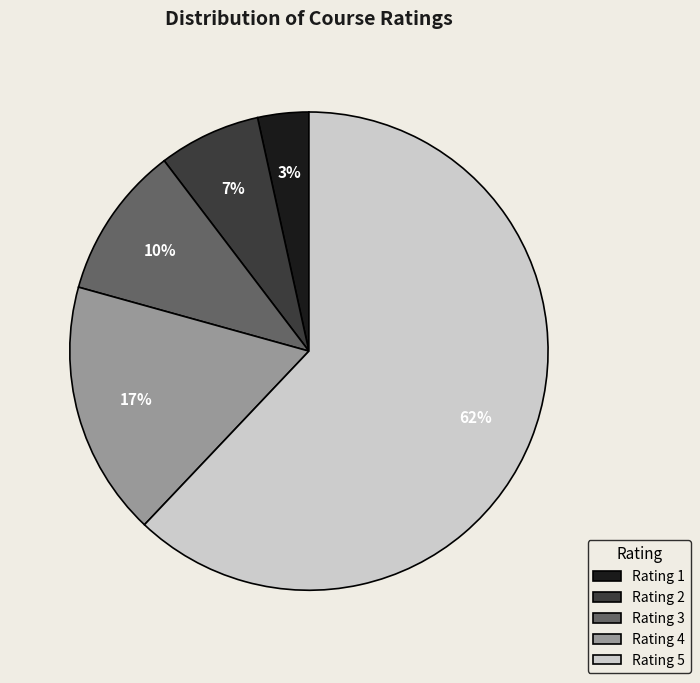

What percentage is the Rating 4 slice, to the nearest percent?

17%